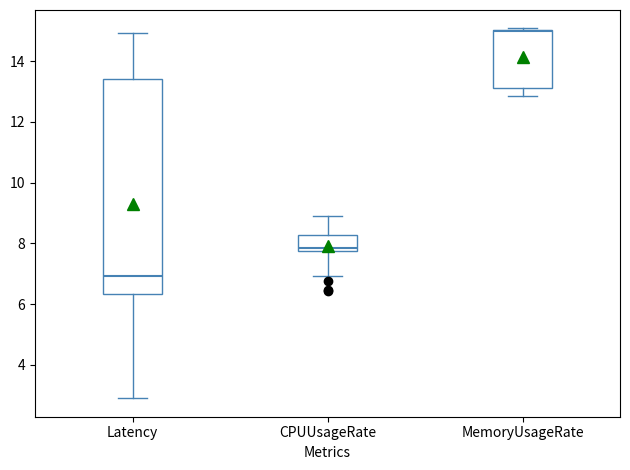

Which box's median line is the highest?

MemoryUsageRate